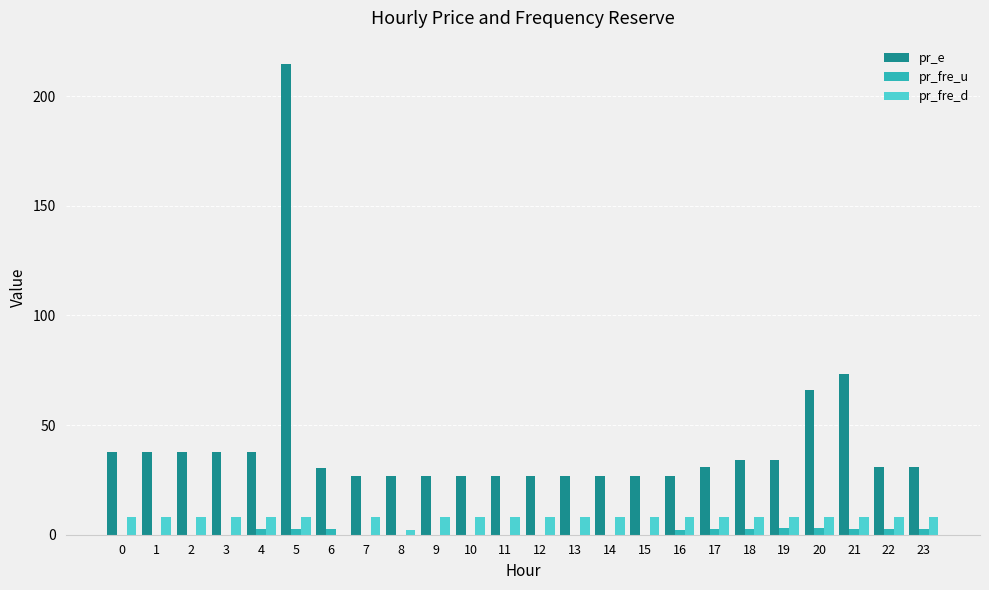

Is the value of pr_fre_u at 8 greater than the value of pr_e at 5?

No